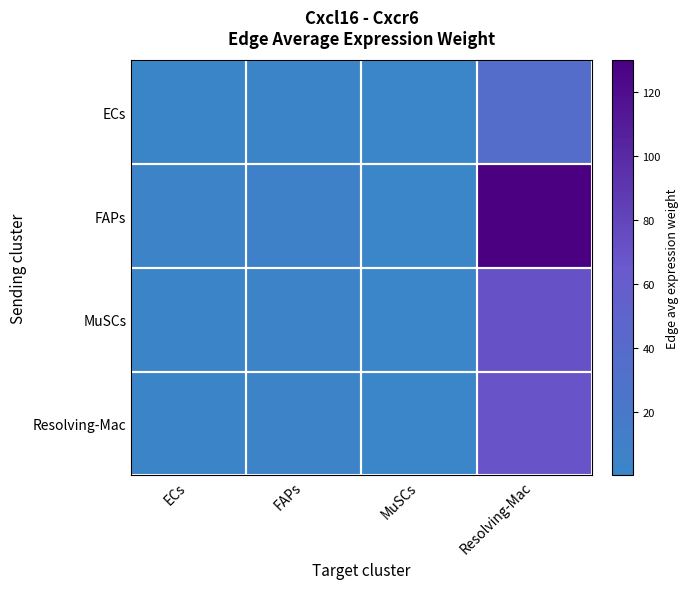

Which series has the largest total across all categories?

FAPs